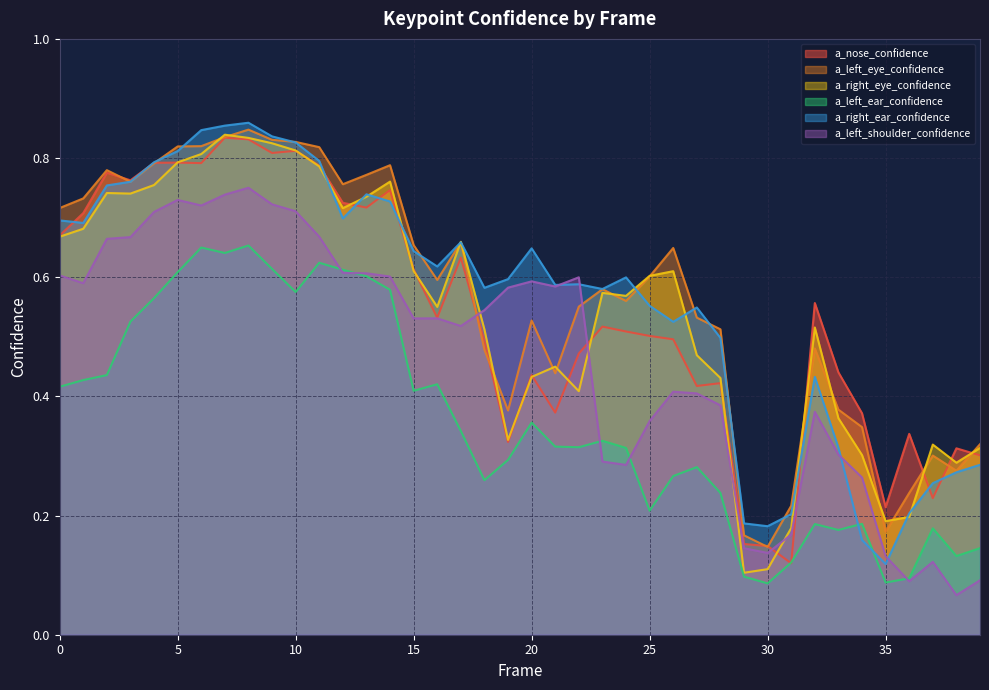

How many lines are shown in the chart?

6